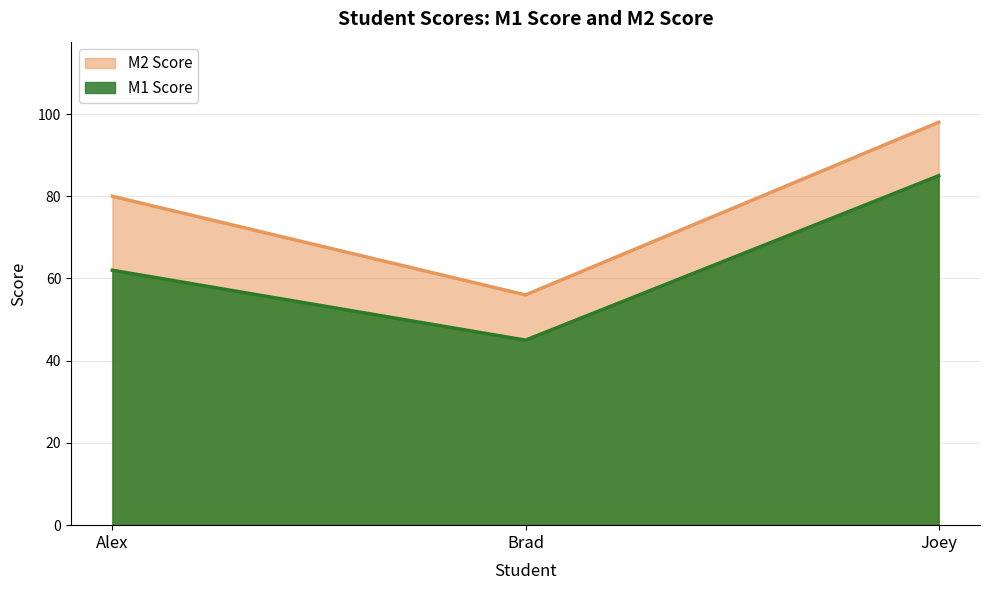

At Joey, list the series in order from smallest to largest.

M1 Score, M2 Score